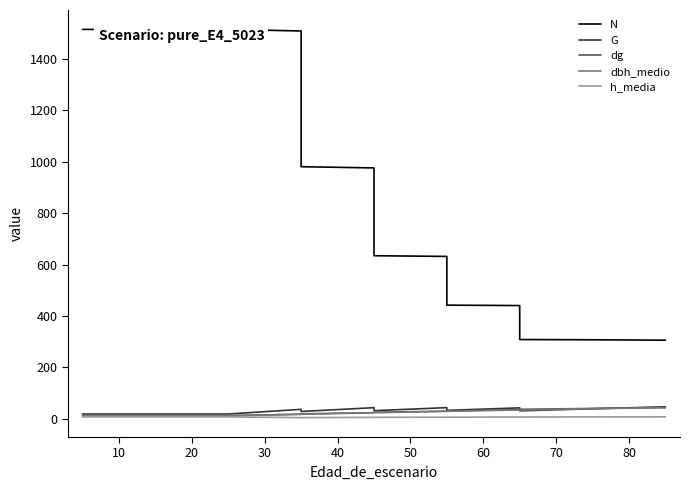

Where is G nearest to the value 32?

70